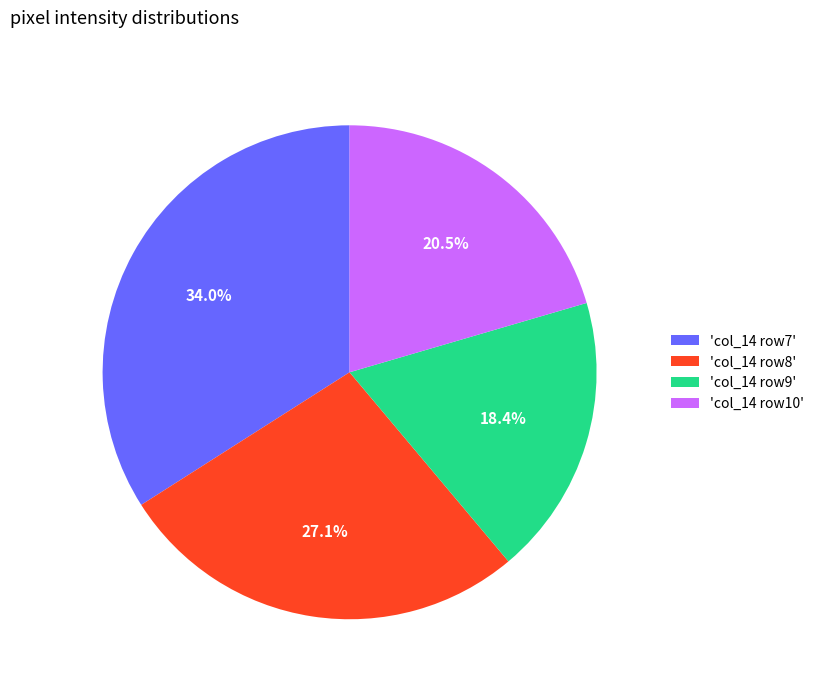

Does 'col_14 row7' represent more than half of the total?

No